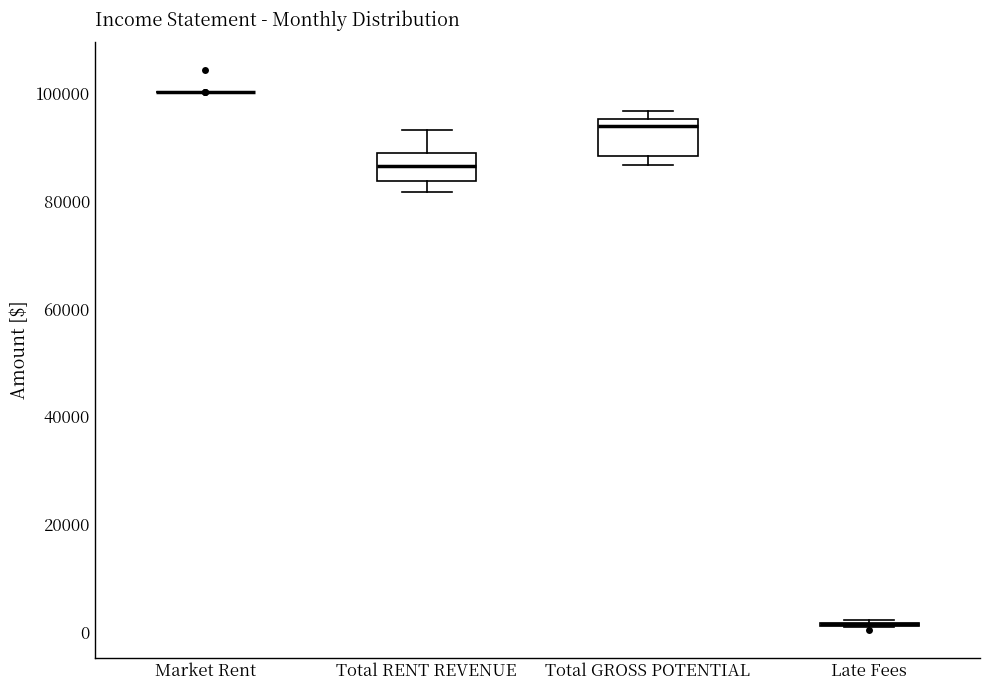

Reading left to right, transcribe this box plot: for each box, give where its median line is, the range the box spans, and where its two whiskers end, as read against the y-axis. The values are not printed on the chart, so give them approximately, as read against the axis.

Market Rent: box collapsed to a line at 100000, whiskers 100000 to 100000
Total RENT REVENUE: median 86000, box 84000 to 88000, whiskers 82000 to 94000
Total GROSS POTENTIAL: median 94000, box 88000 to 96000, whiskers 86000 to 96000 (just above the box's upper edge)
Late Fees: box collapsed to a line at 2000, whiskers 0 to 2000